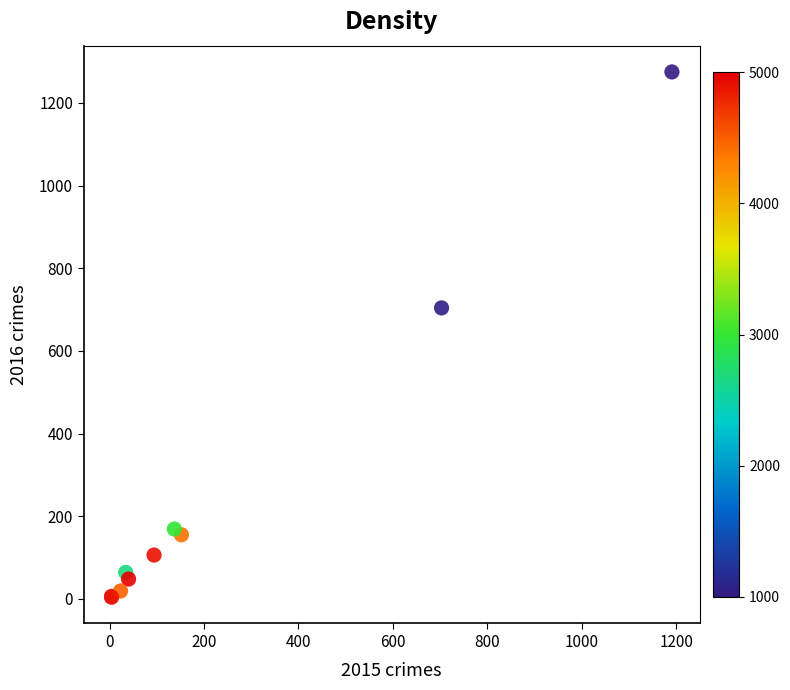

What Y value in the scatter plot is closest to 639?

704